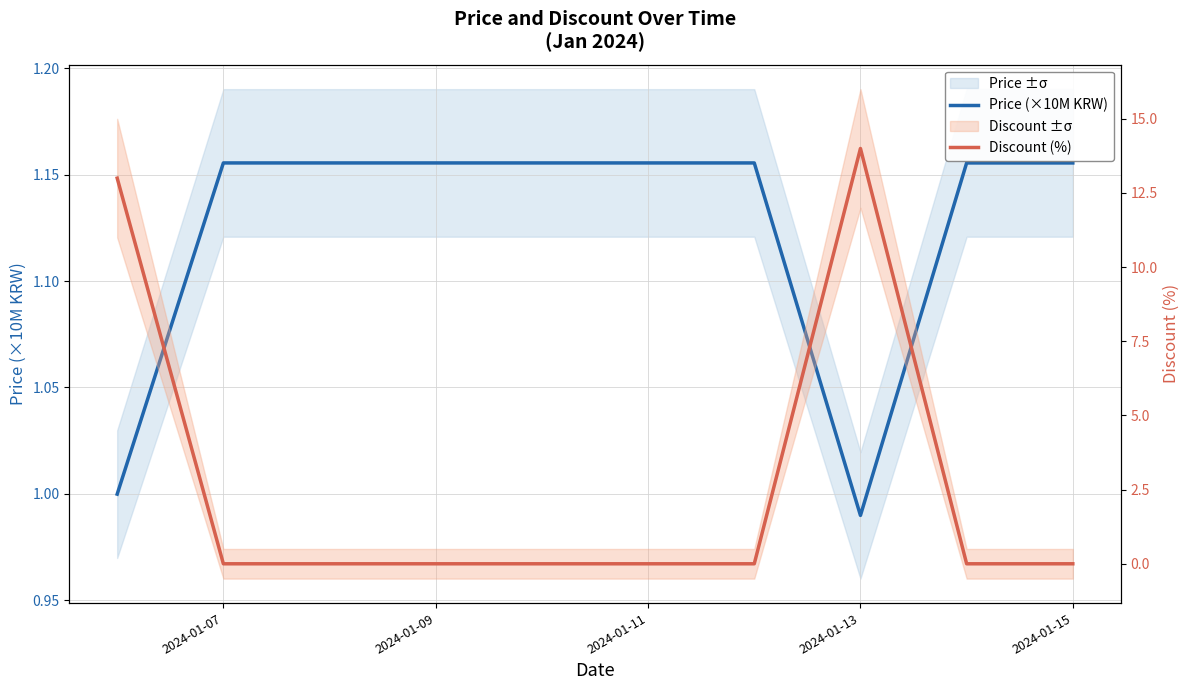

True or false: Price (×10M KRW) and Discount (%) intersect in this chart.

True